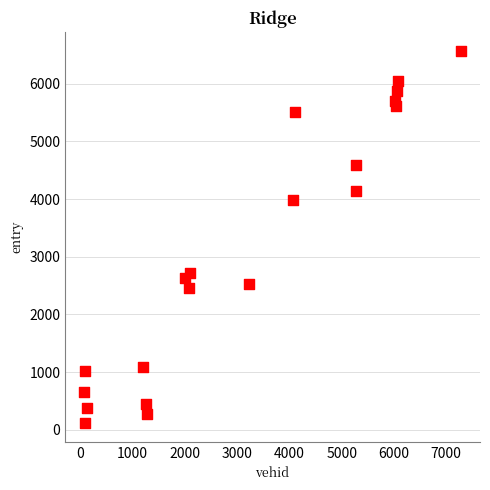

What is the range of Y values (max minus min)?

6460.3